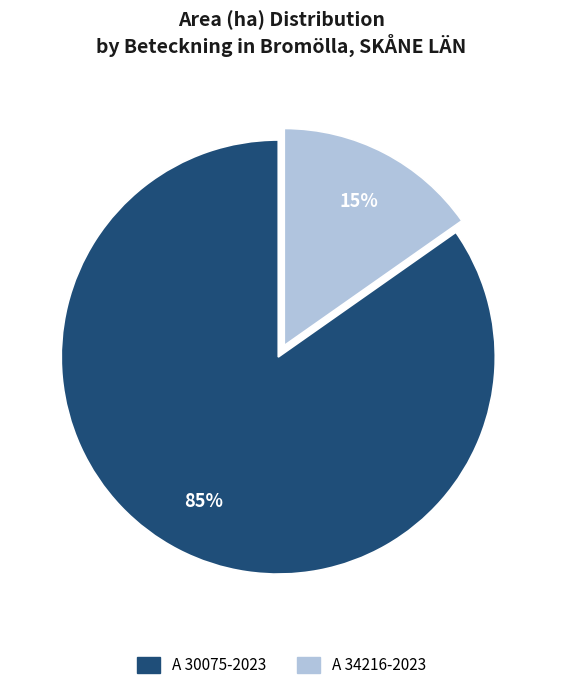

To the nearest percent, what is the combined percentage of A 34216-2023 and A 30075-2023?

100%